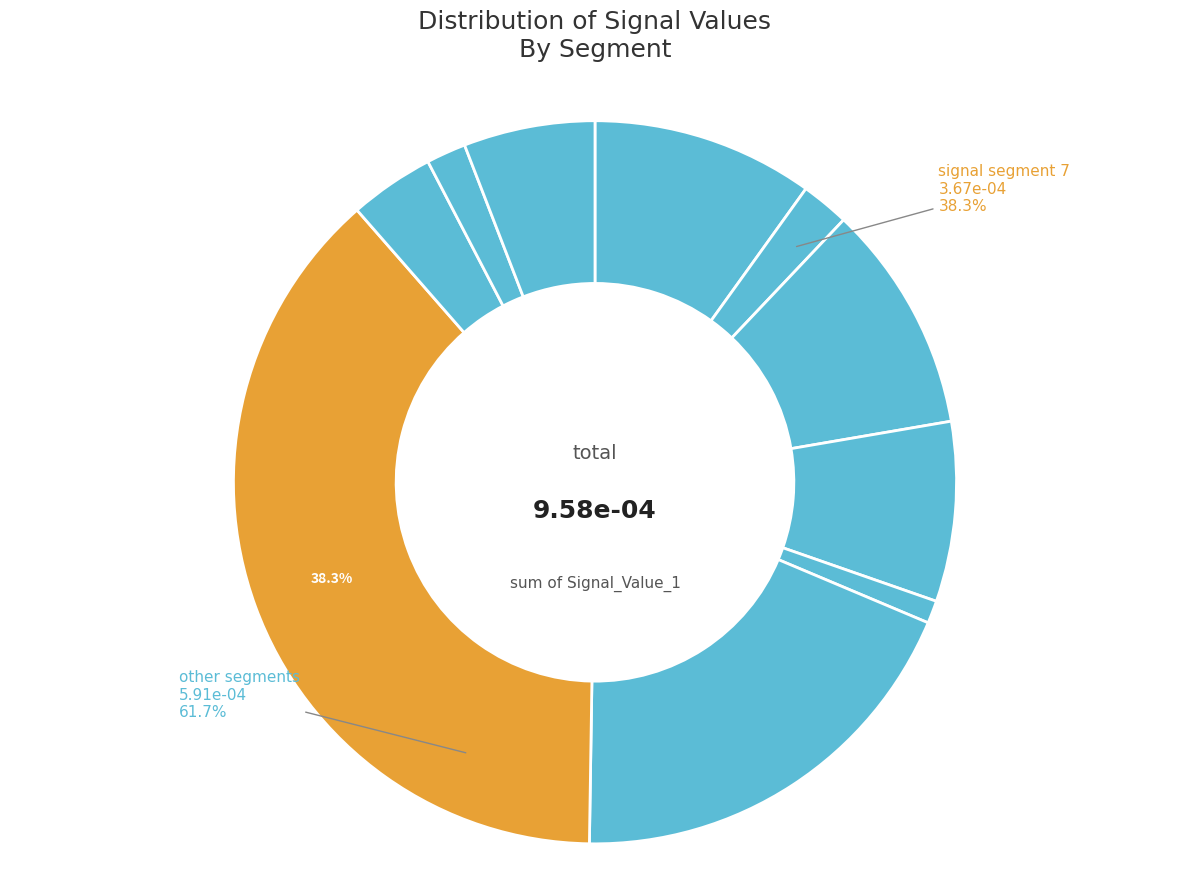

How many segments does this pie chart have?

10